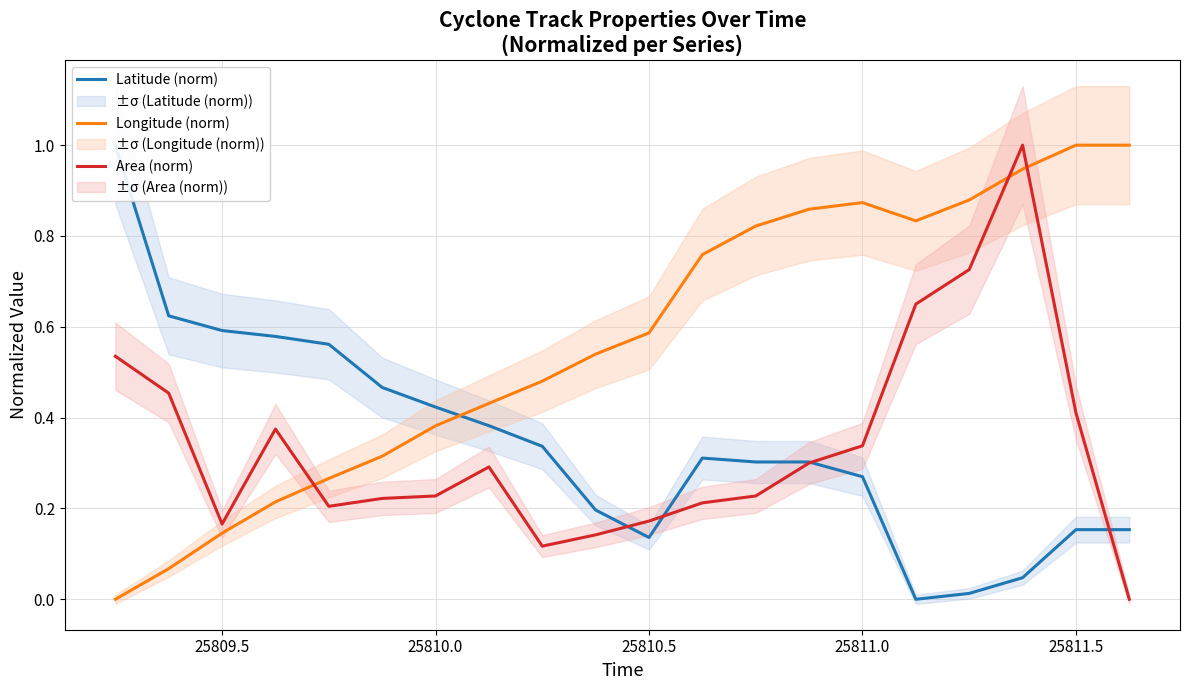

After their last crossing, which series has the higher values: Longitude (norm) or Area (norm)?

Longitude (norm)